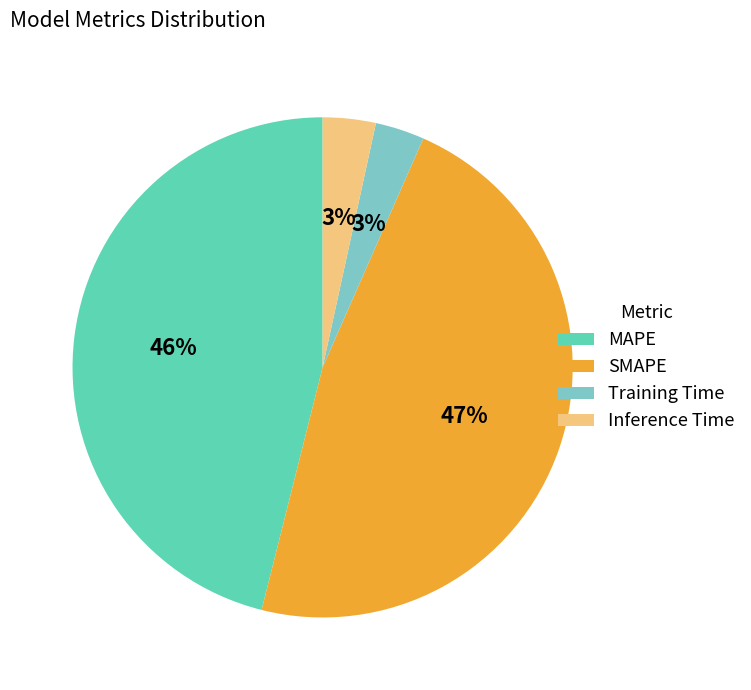

How many slices are in this pie chart?

4